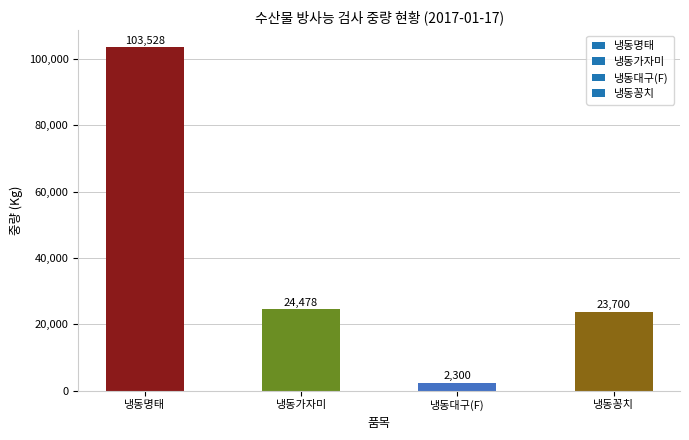

At which label is the value closest to 52914?

냉동가자미